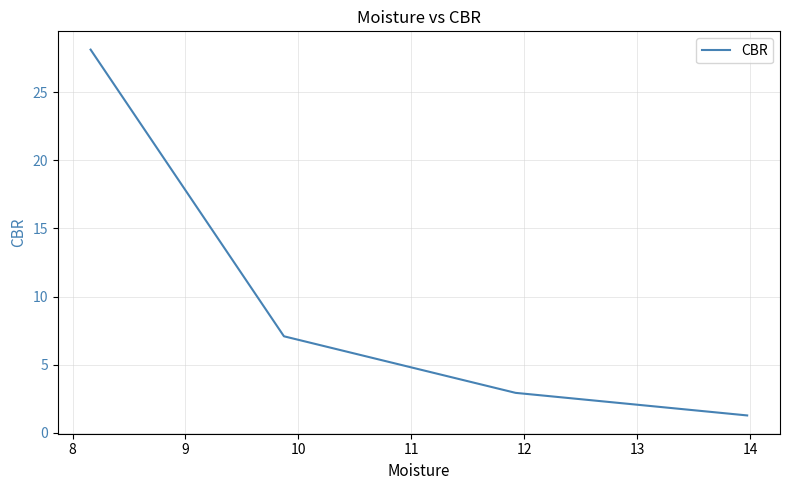

Reading right to left, extract all data points from this chart.

1.3	2.9	7.1	28.1